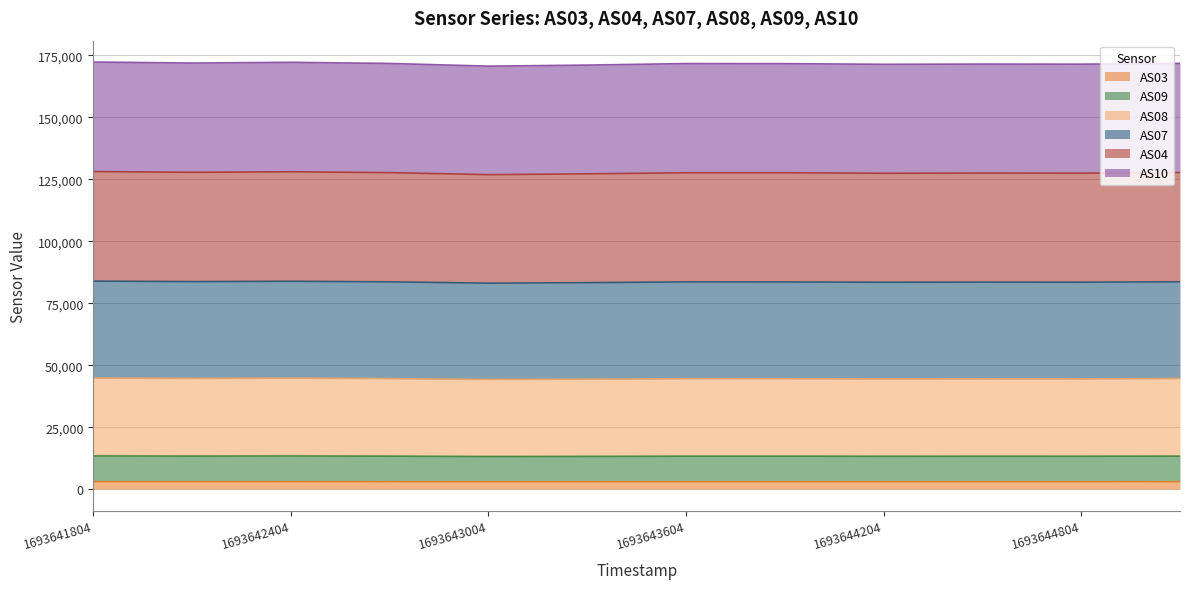

Is the value of AS07 at 1693641804 greater than the value of AS03 at 1693643904?

Yes